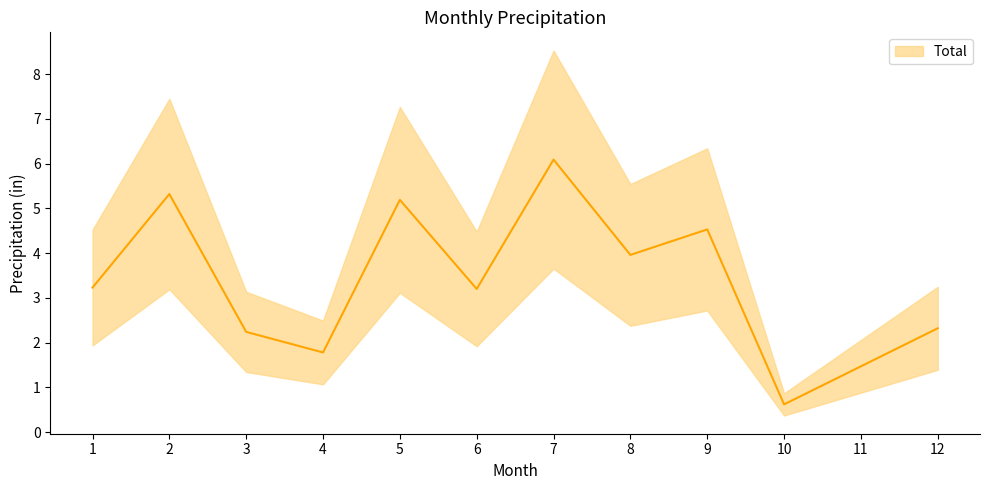

List the labels in order of value, largest first.

7, 2, 5, 9, 8, 1, 6, 12, 3, 4, 11, 10